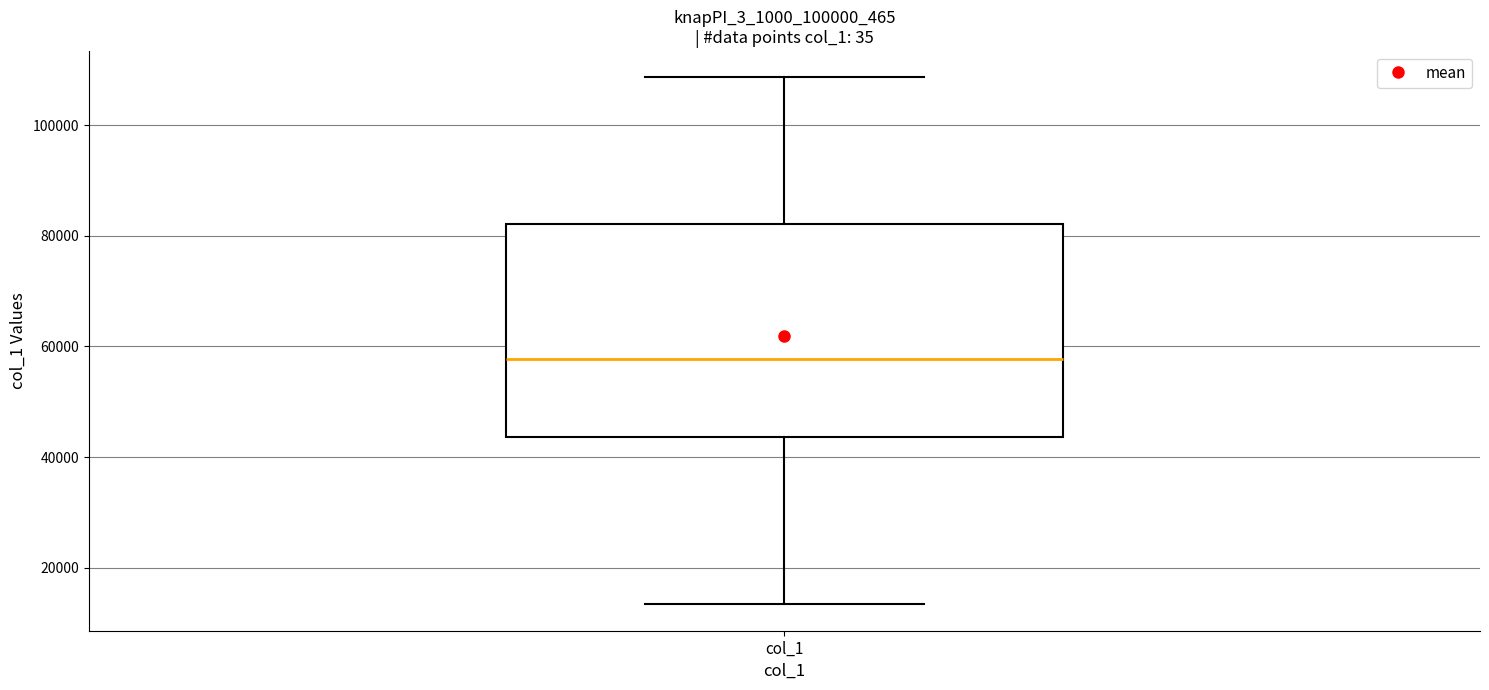

Transcribe this box plot: give where the median line is, the range the box spans, and where the two whiskers end, as read against the y-axis. The values are not printed on the chart, so give them approximately, as read against the axis.

median 58000, box 44000 to 82000, whiskers 14000 to 108000